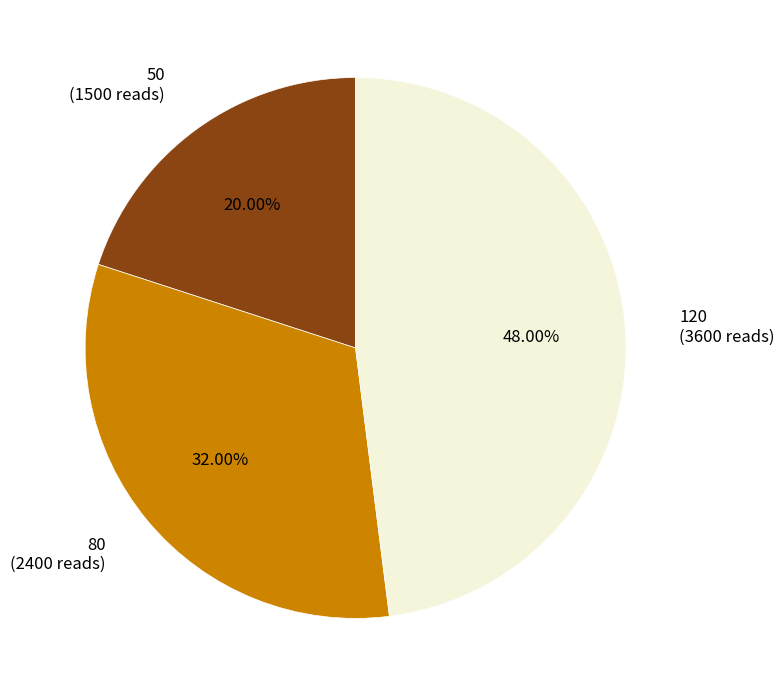

To the nearest percent, what percentage of the pie is 80?

32%